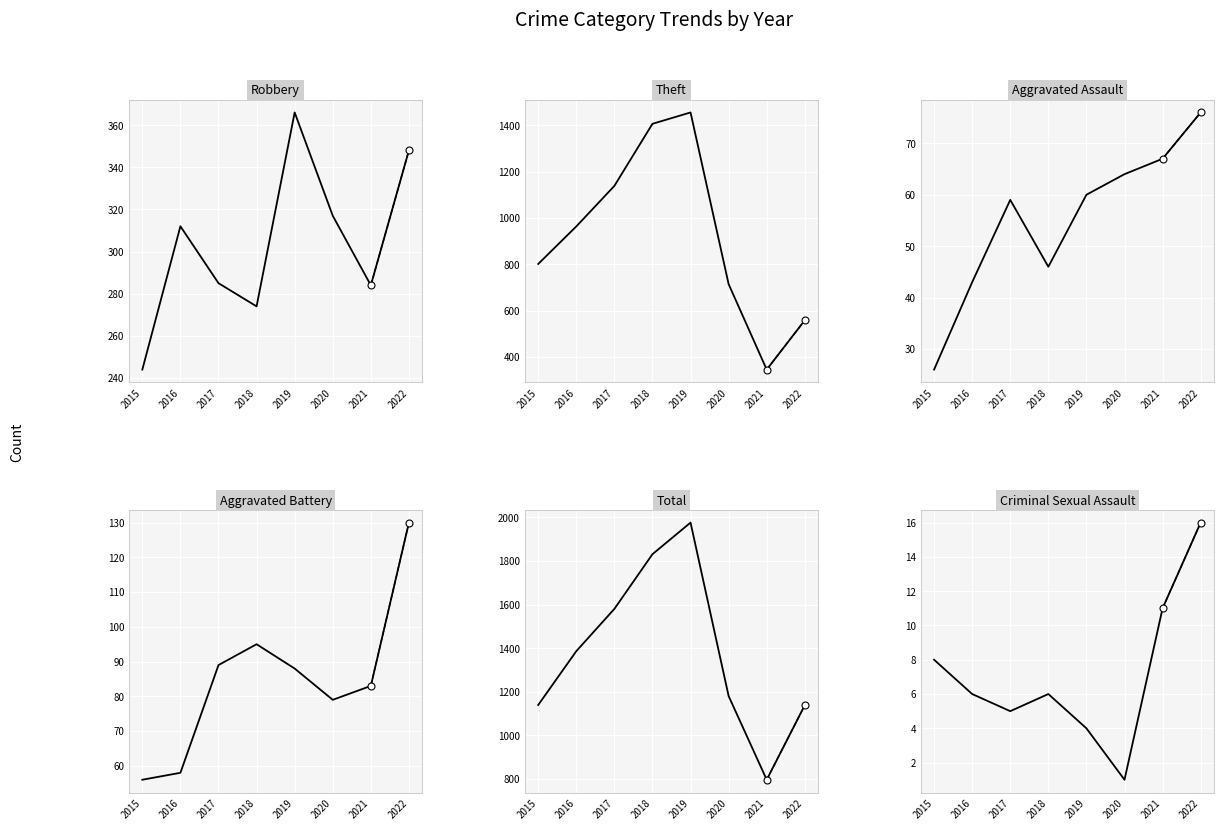

What are all the series names shown in the legend?

Robbery, Theft, Aggravated Assault, Aggravated Battery, Total, Criminal Sexual Assault